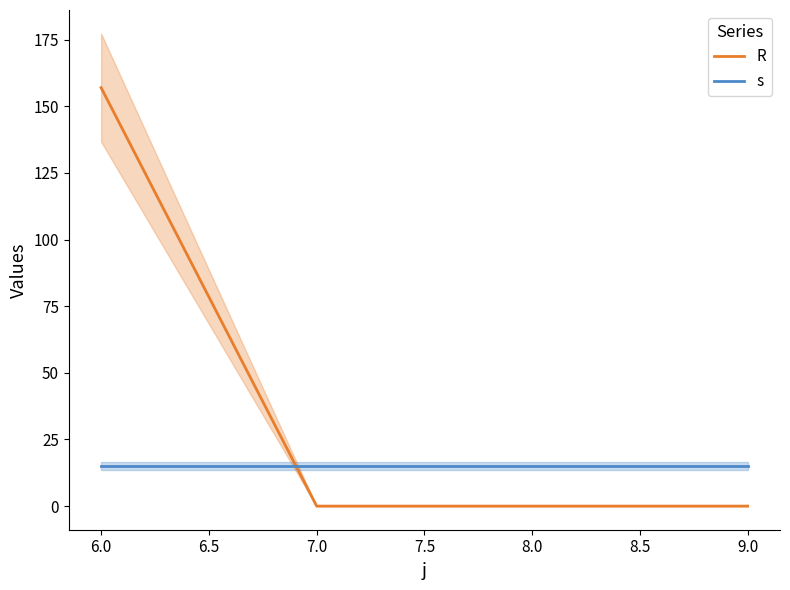

Rank the series by their average value, from lowest to highest.

s, R